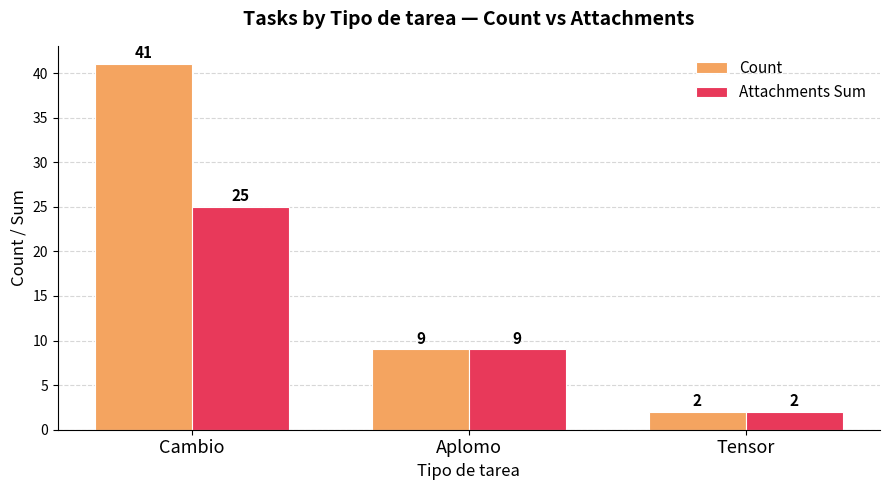

What is the sum of all Attachments Sum values?

36